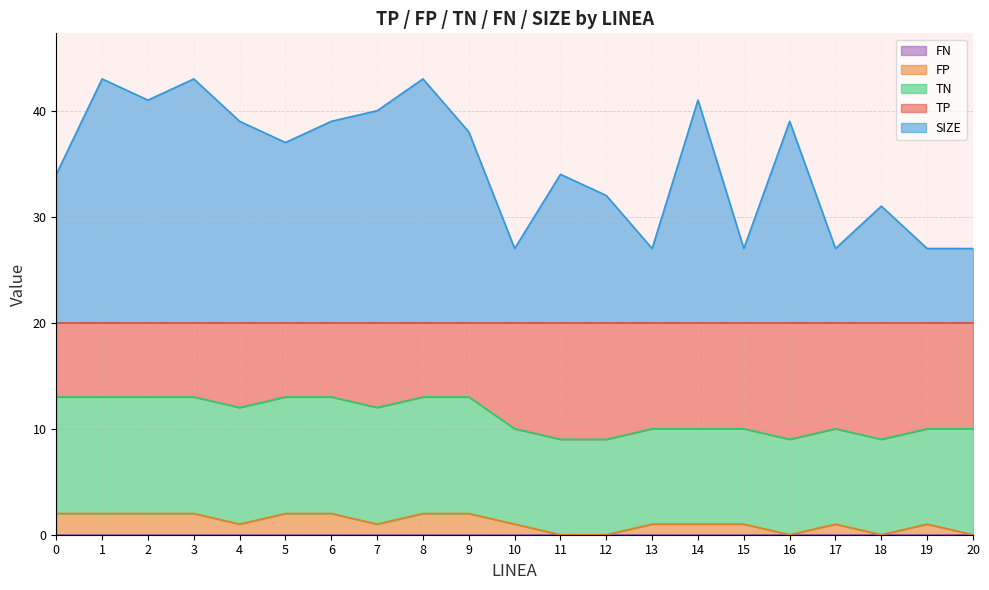

What value does the FP series have at 1?

2